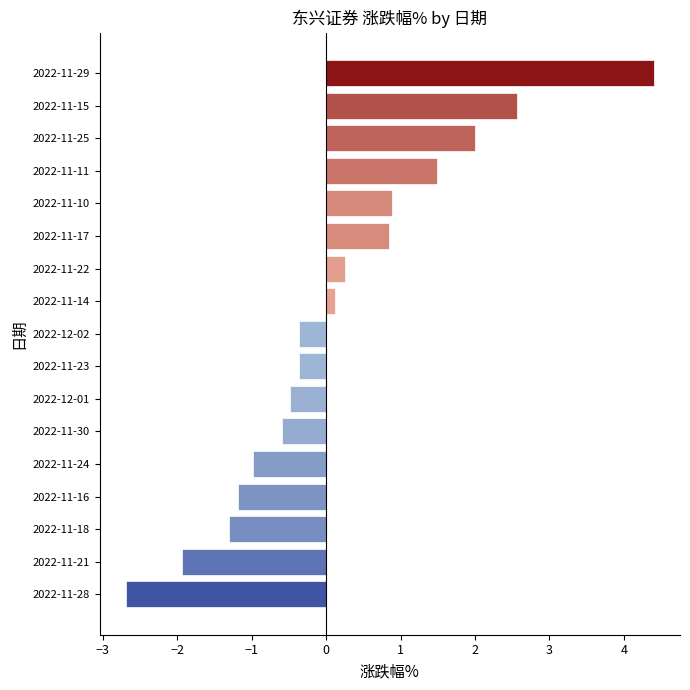

Between 2022-11-18 and 2022-11-29, which is larger?

2022-11-29